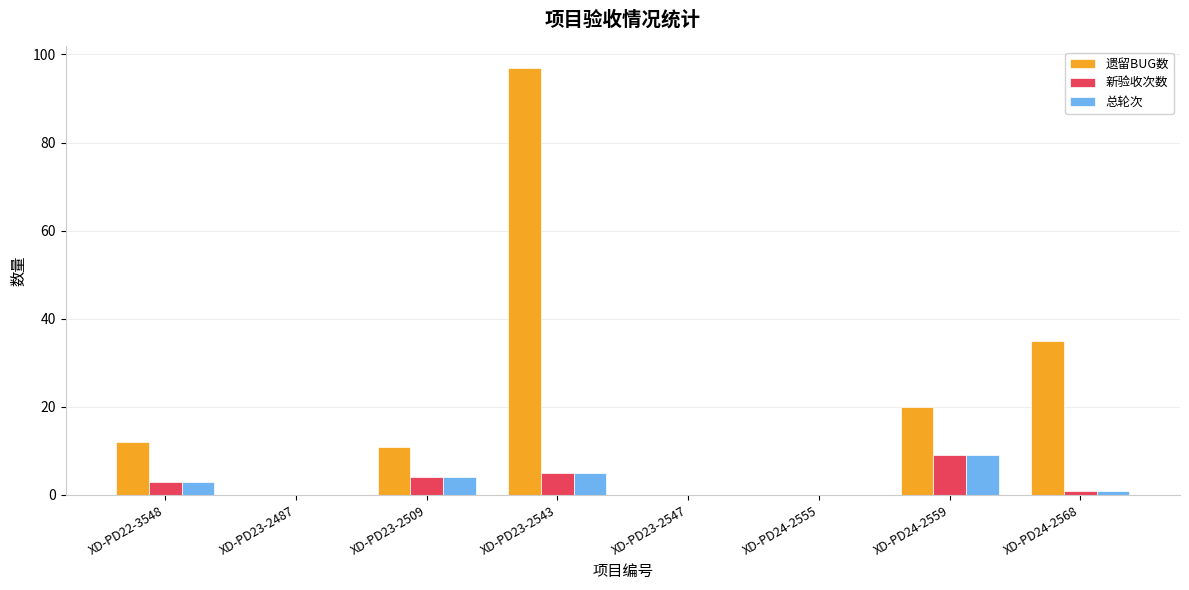

Count the 遗留BUG数 values in the range 0 to 35.

7